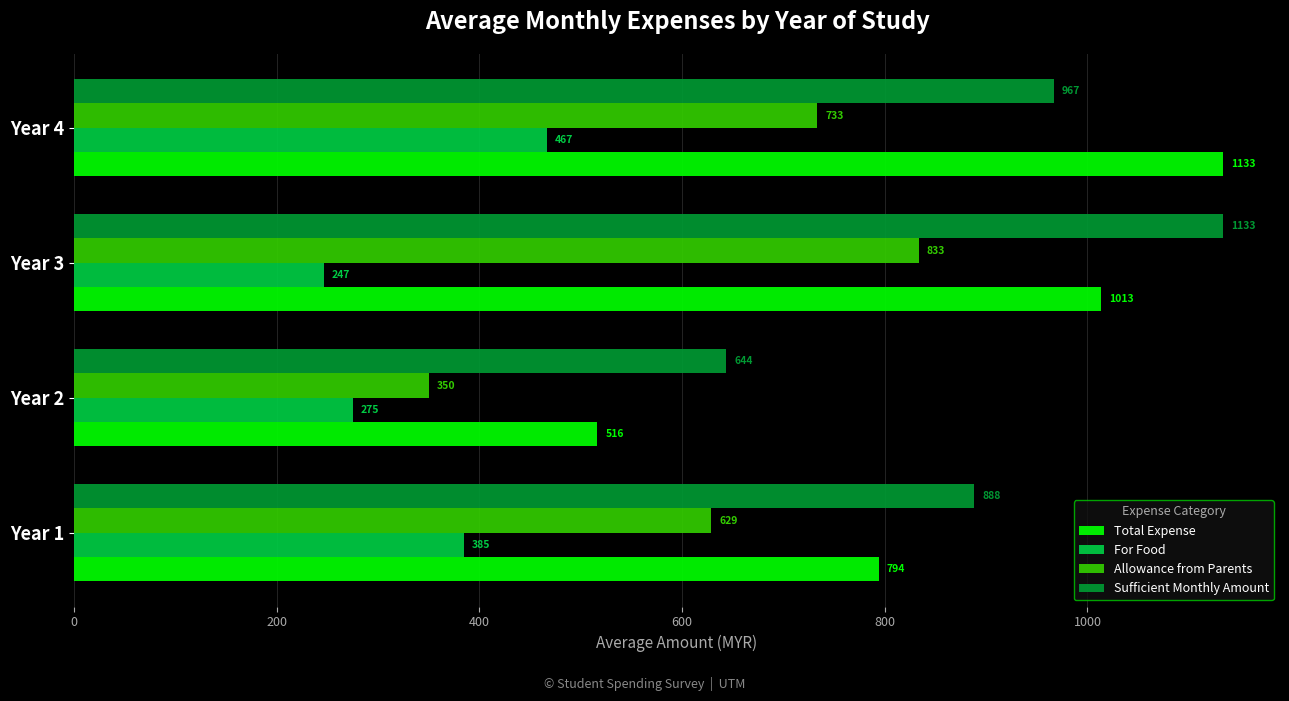

Is it true that Allowance from Parents equals 350.0 at Year 2?

True